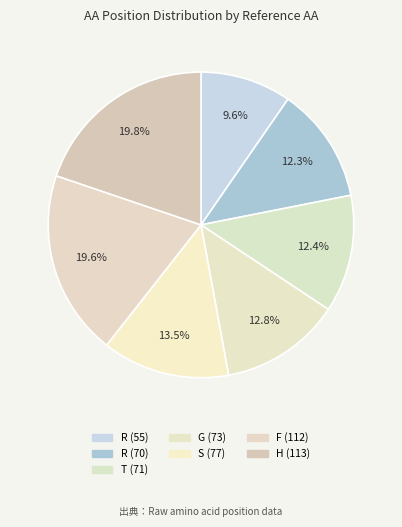

How many segments does this pie chart have?

7